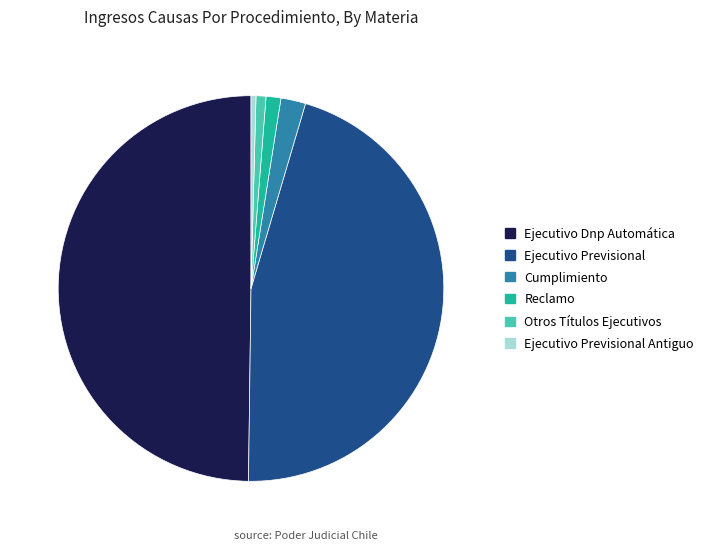

Is Ejecutivo Previsional Antiguo the majority of the pie?

No